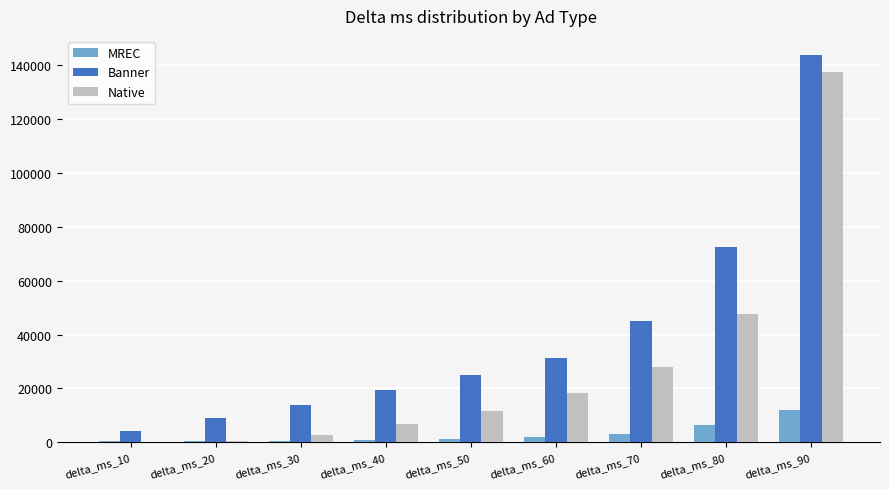

What is the sum of all Banner values?

363616.0